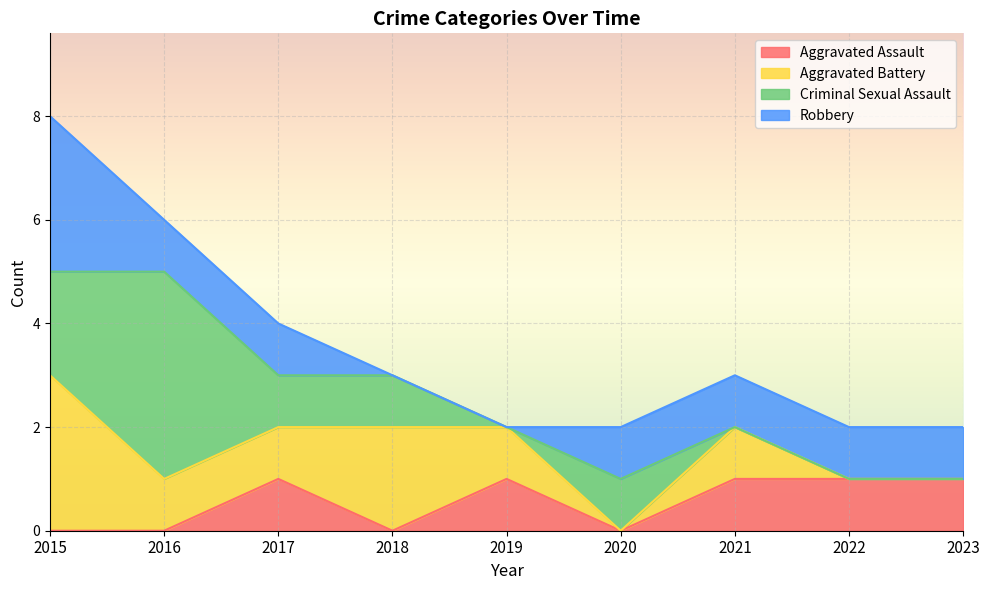

Which series ends up on top after the final intersection of Aggravated Assault and Robbery?

Robbery